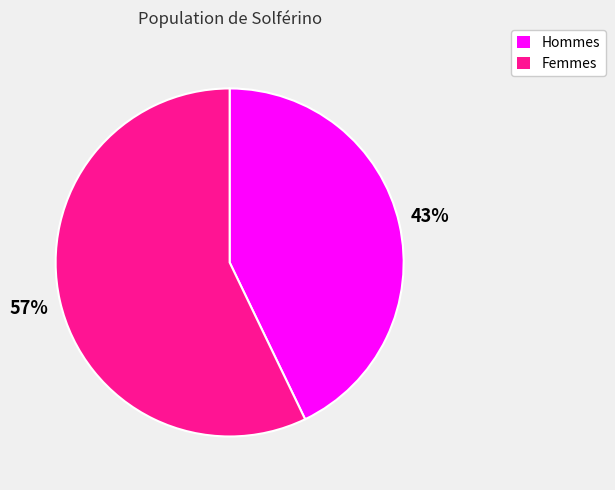

To the nearest percent, what is the difference between the largest and smallest slice percentages?

14%